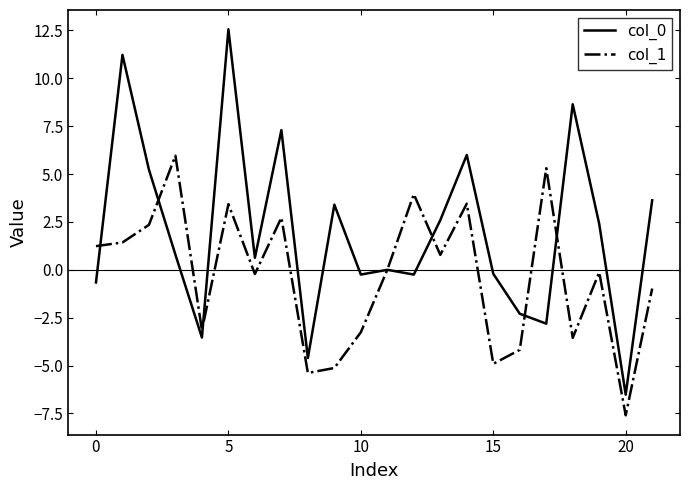

Which series has the largest range (max minus min)?

col_0